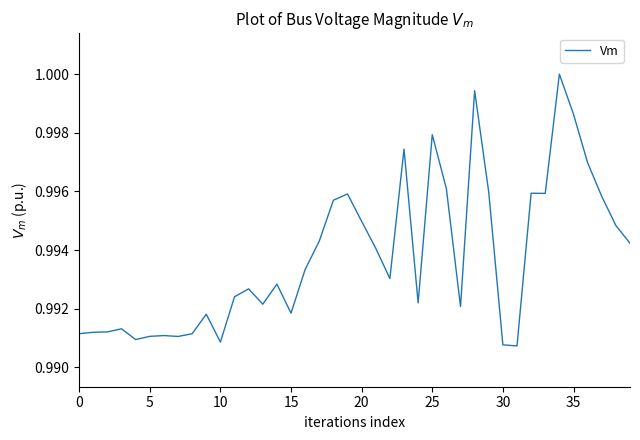

The value at 35 is 1.6. True or false?

False